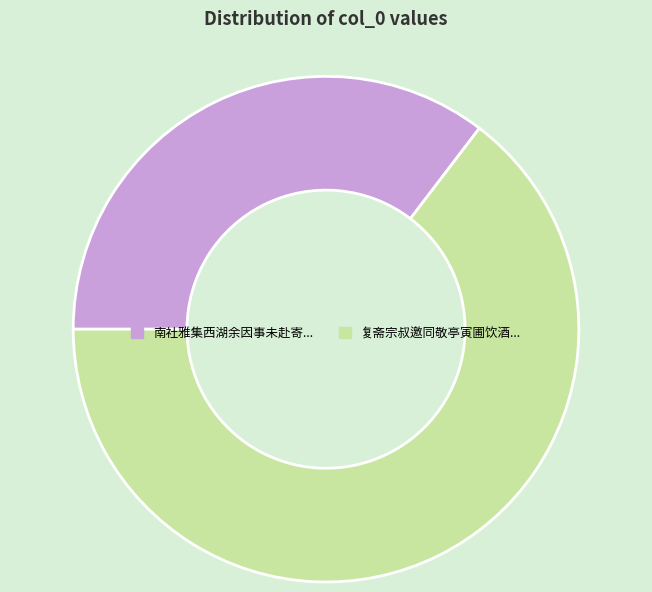

Count the number of slices in the pie.

2